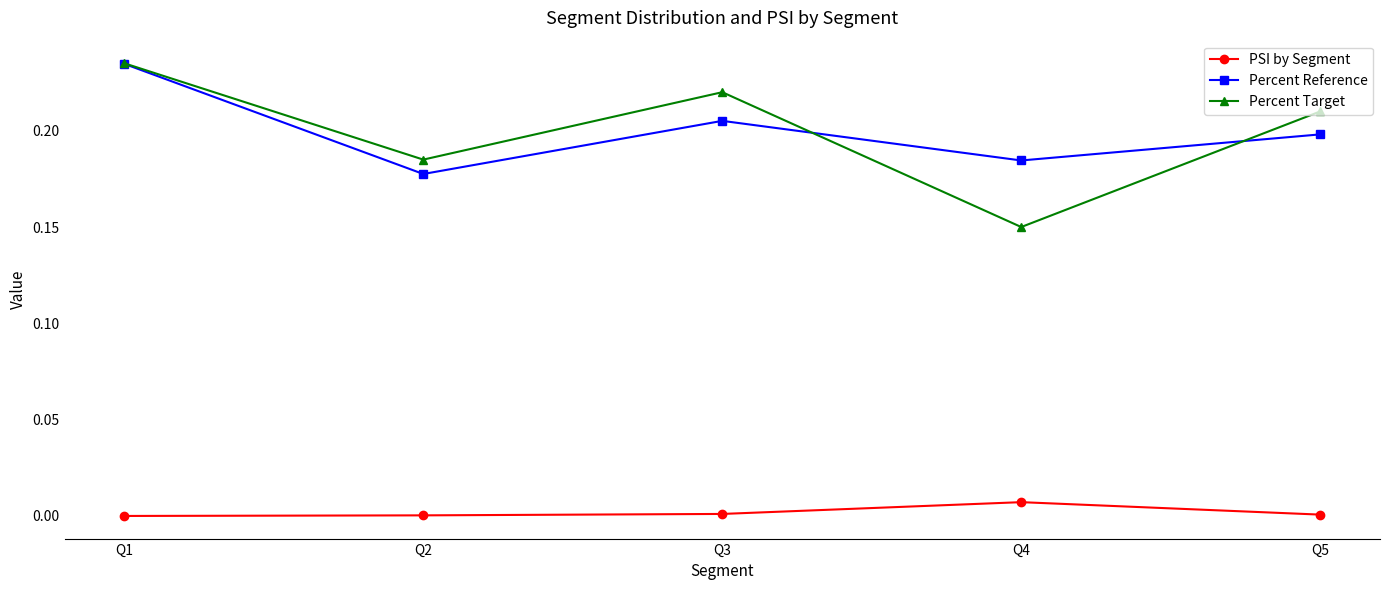

Rank the categories by Percent Target value from lowest to highest.

Q4, Q2, Q5, Q3, Q1